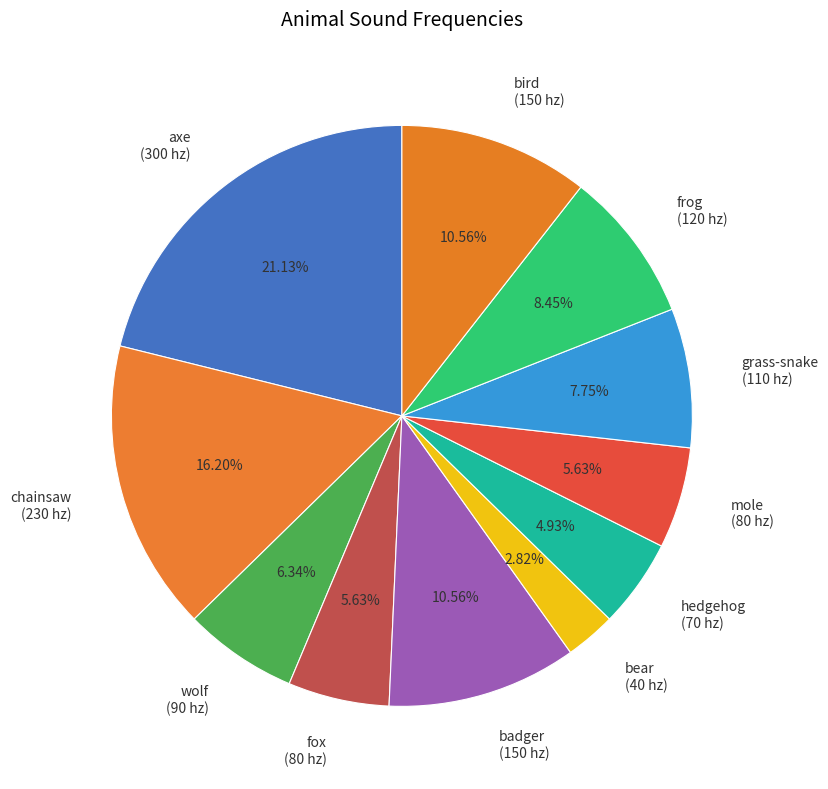

Do chainsaw and fox together represent more than half of the pie?

No